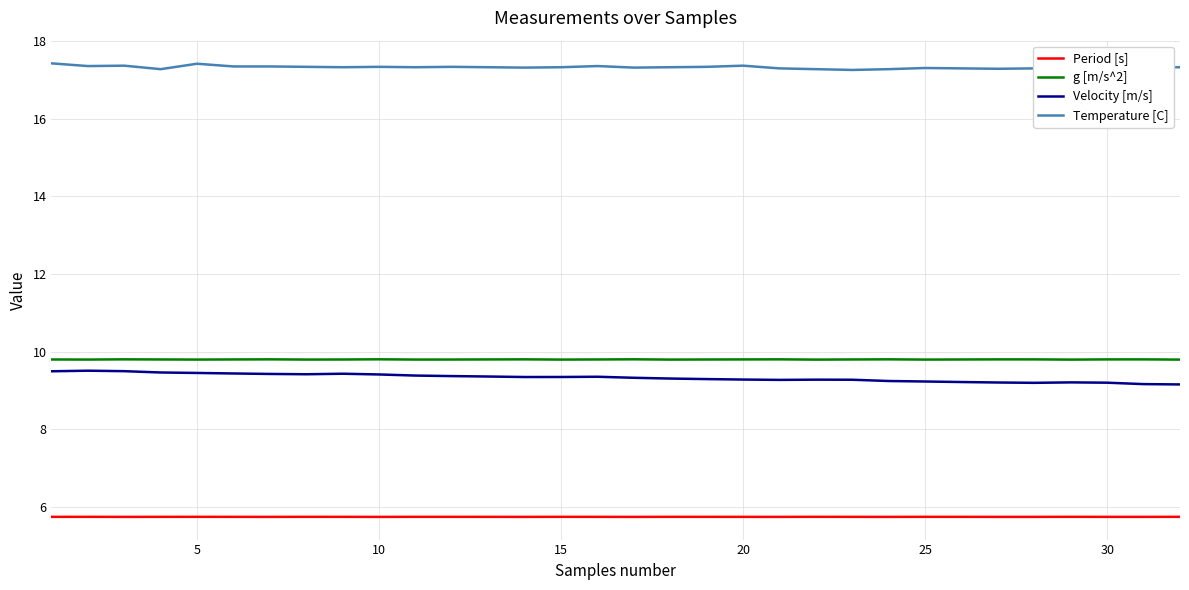

Count the number of data series in this chart.

4